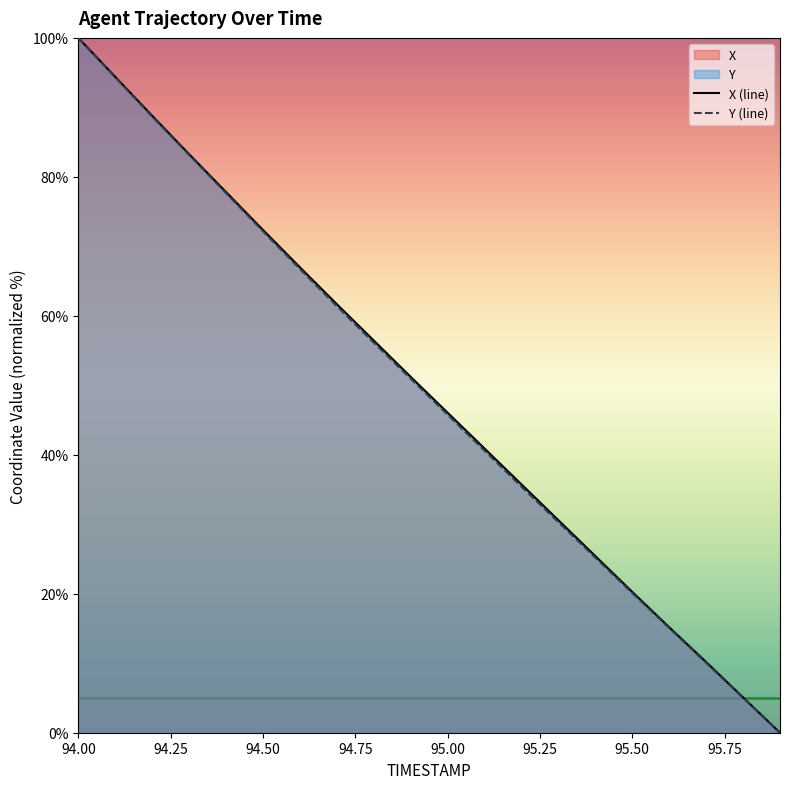

What is the value of the Y point at the 13th from the left?

35.4